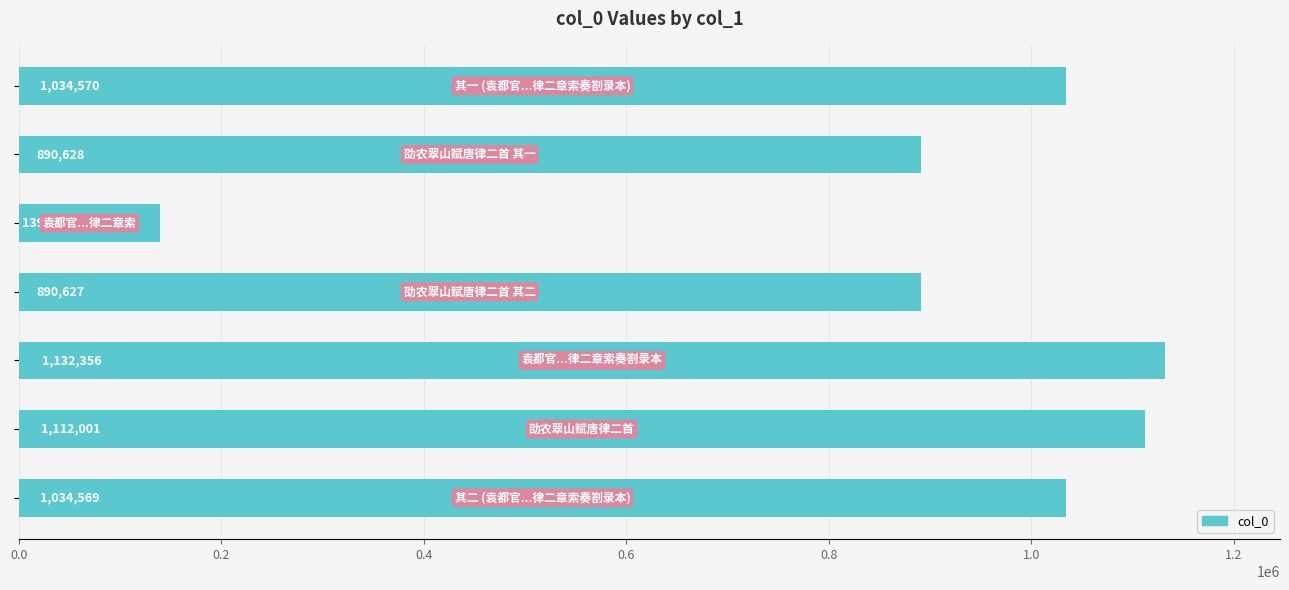

What is the smallest value displayed?

139760